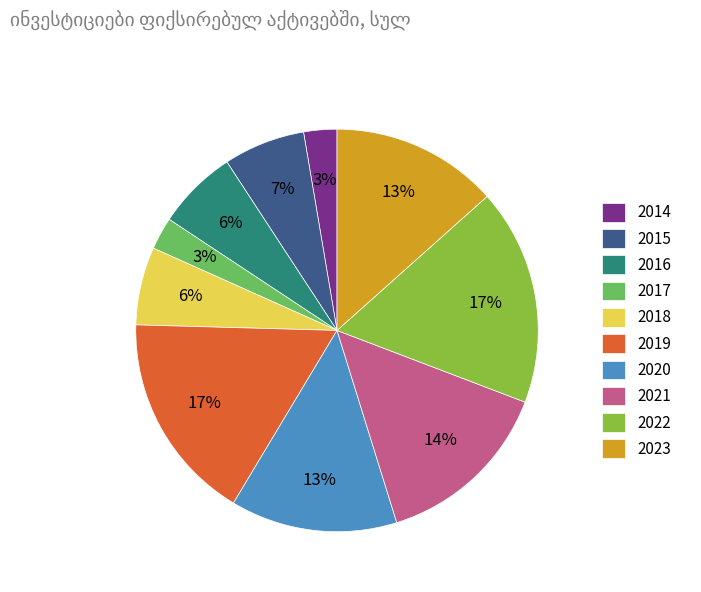

To the nearest percent, what portion does 2020 represent?

13%